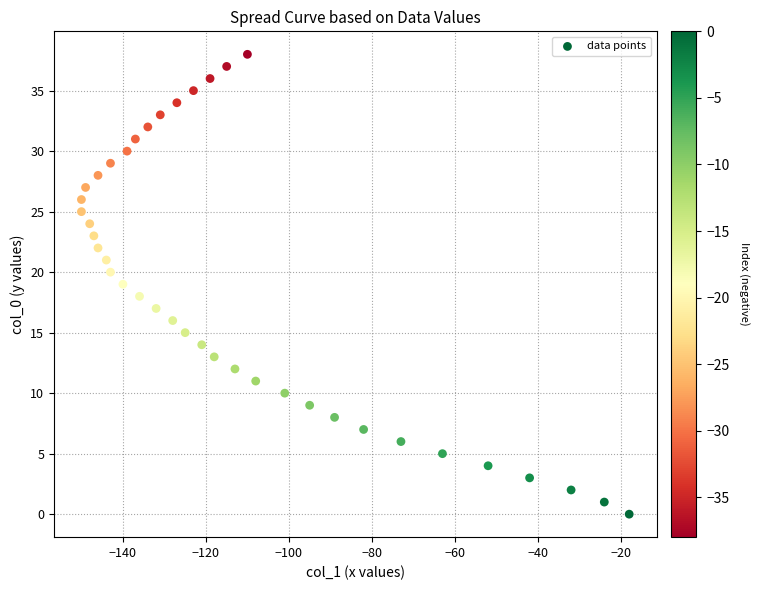

What is the range of X values (max minus min)?

132